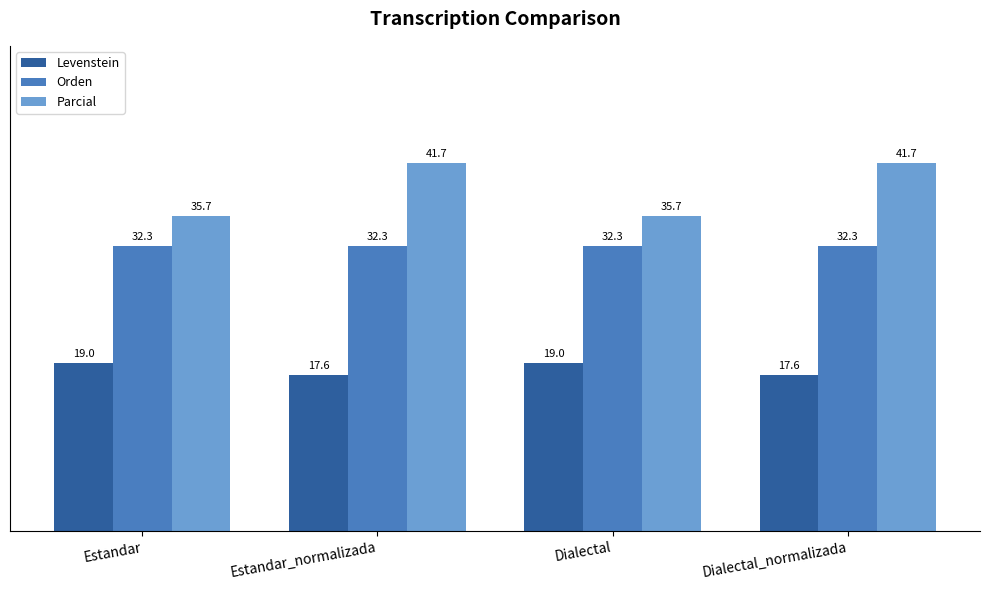

What are all the series names shown in the legend?

Levenstein, Orden, Parcial